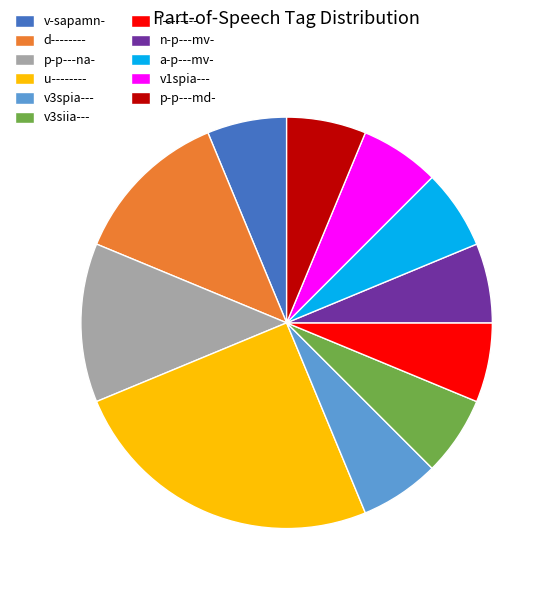

The v-sapamn- slice represents 1% of the pie. True or false?

False